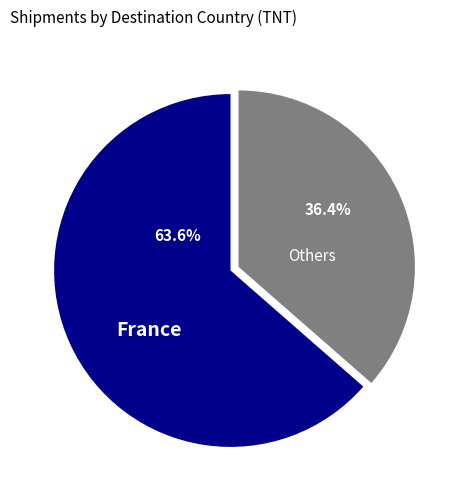

Is there a majority slice in this chart?

Yes